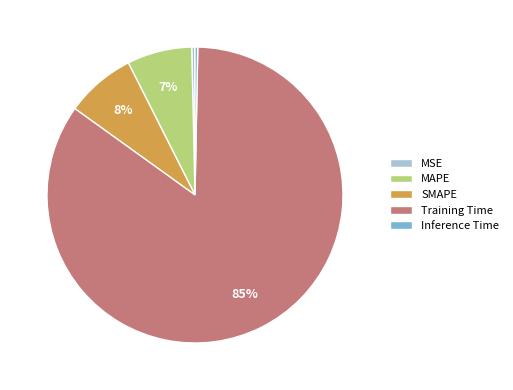

How many slices are in this pie chart?

5